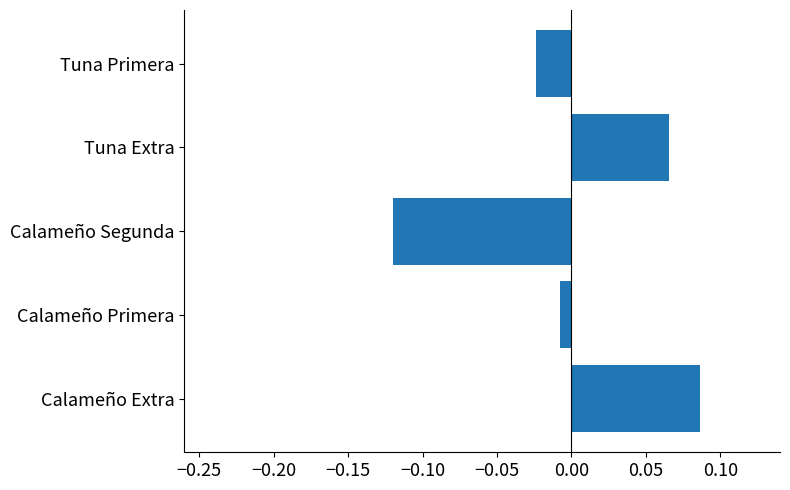

At which label is the value closest to 0?

Calameño Primera